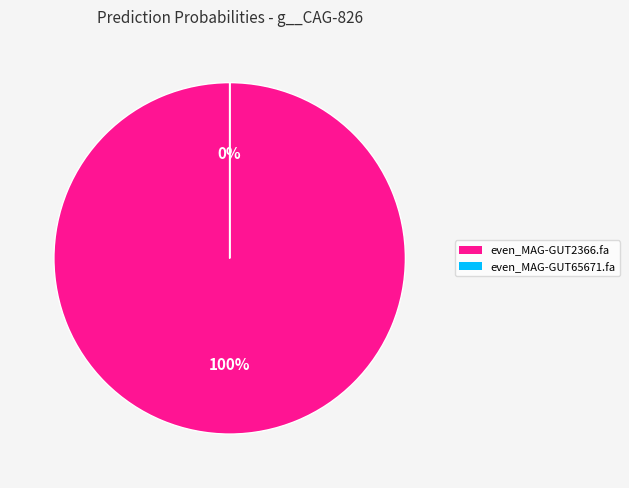

Does even_MAG-GUT2366.fa represent more than half of the total?

Yes